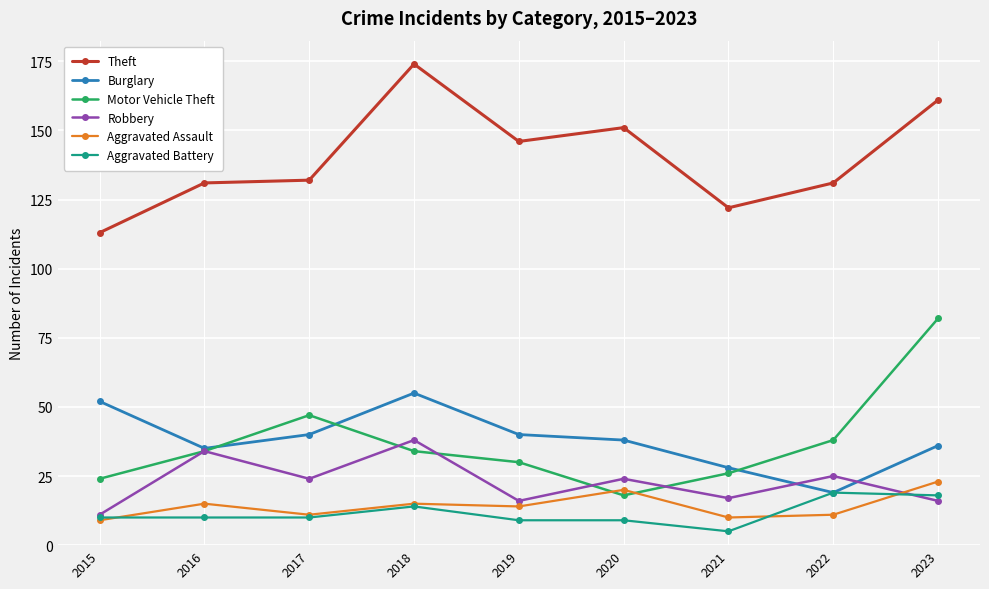

Is this an area chart (filled region under the line)?

No